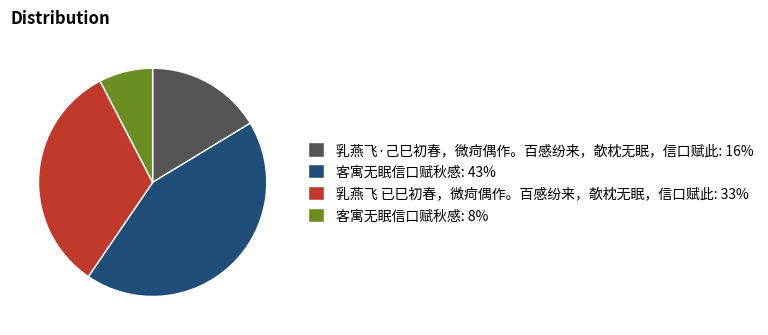

Count the number of slices in the pie.

4